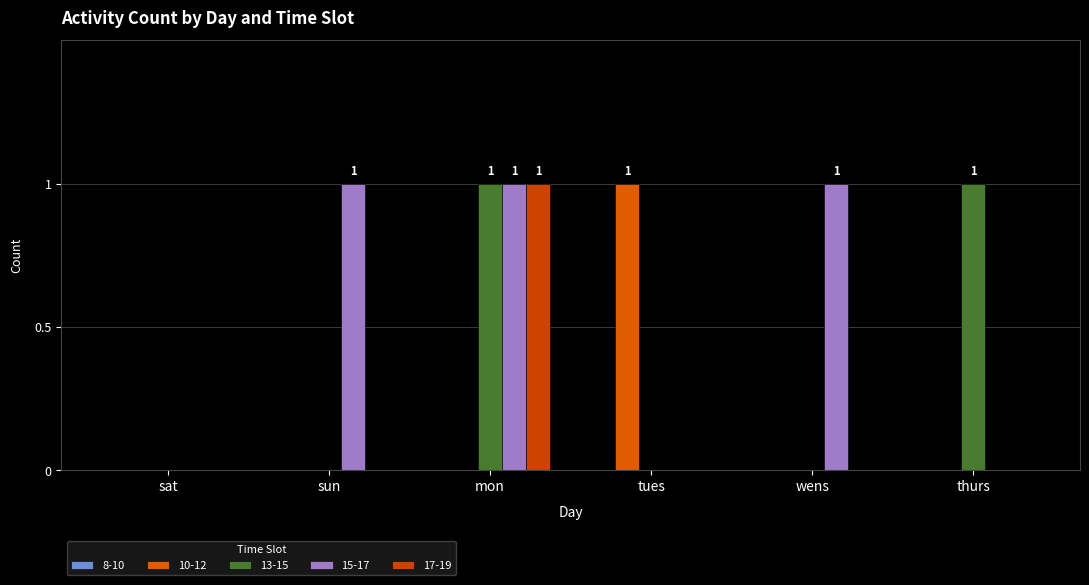

Reading right to left, what are all the values shown in this chart?

10-12: thurs=0	wens=0	tues=1	mon=0	sun=0	sat=0
13-15: thurs=1	wens=0	tues=0	mon=1	sun=0	sat=0
15-17: thurs=0	wens=1	tues=0	mon=1	sun=1	sat=0
17-19: thurs=0	wens=0	tues=0	mon=1	sun=0	sat=0